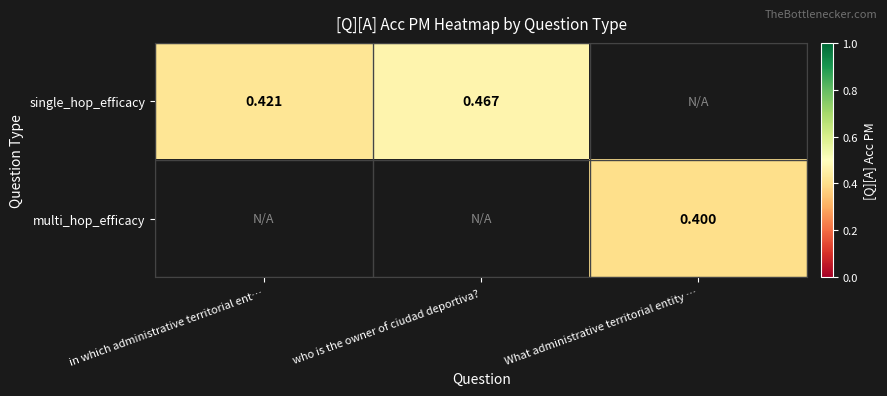

How many categories are shown in the chart?

3